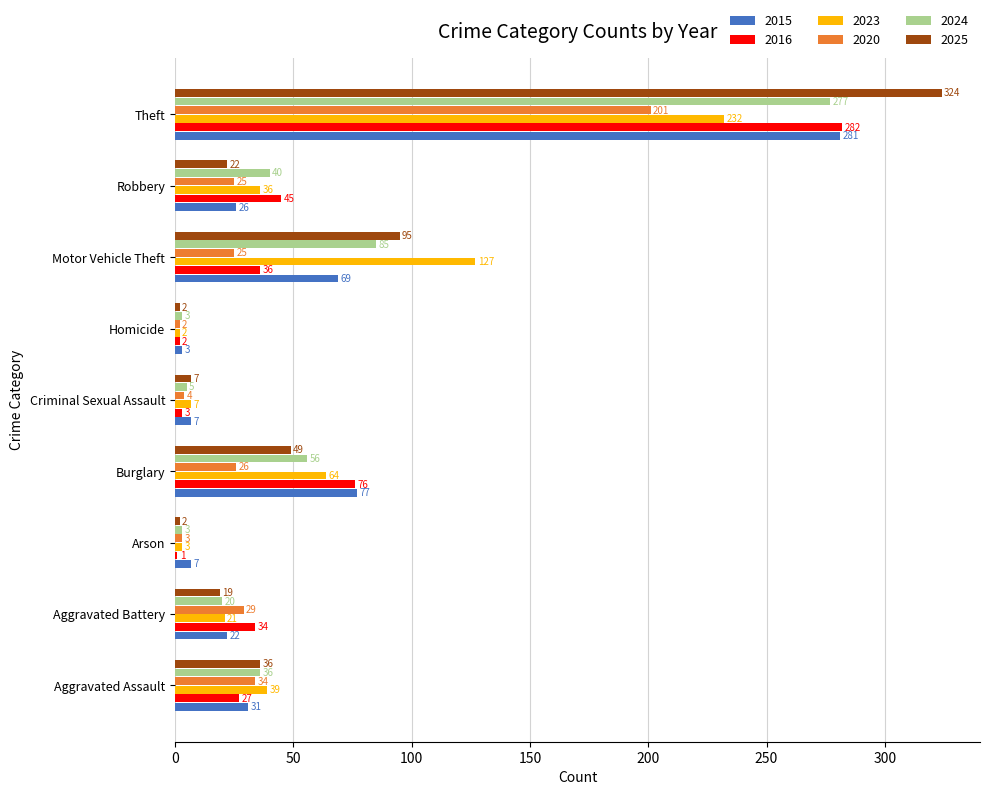

What is the approximate value of 2023 at Robbery, to the nearest 5?

35